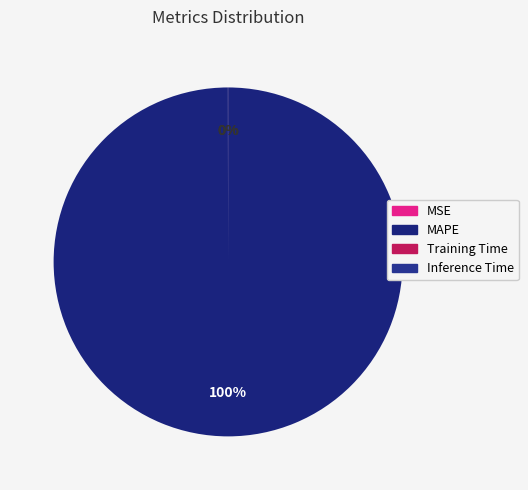

Is the sum of Training Time and MAPE greater than half?

Yes